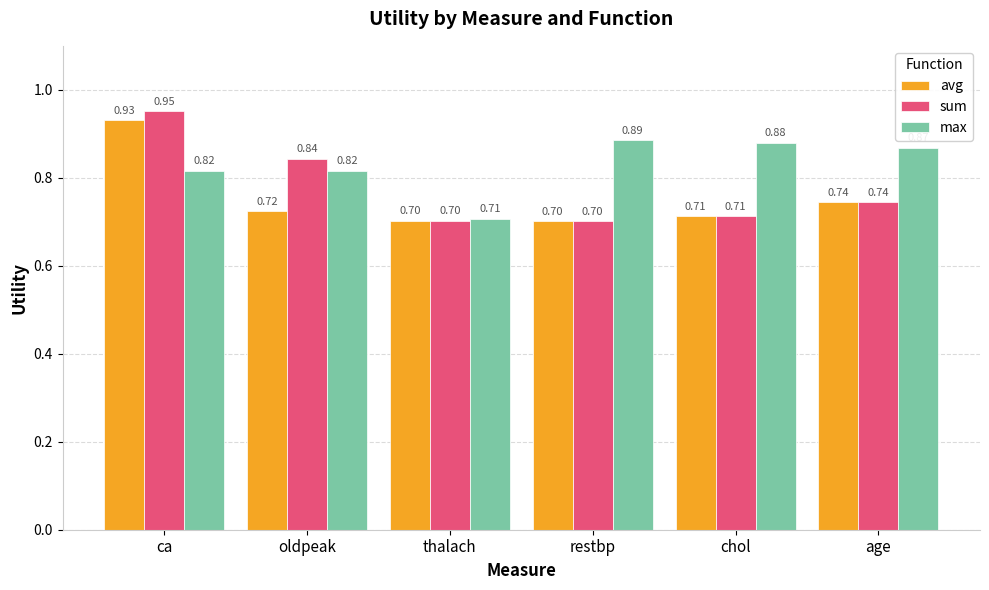

Where is max nearest to the value 0?

thalach